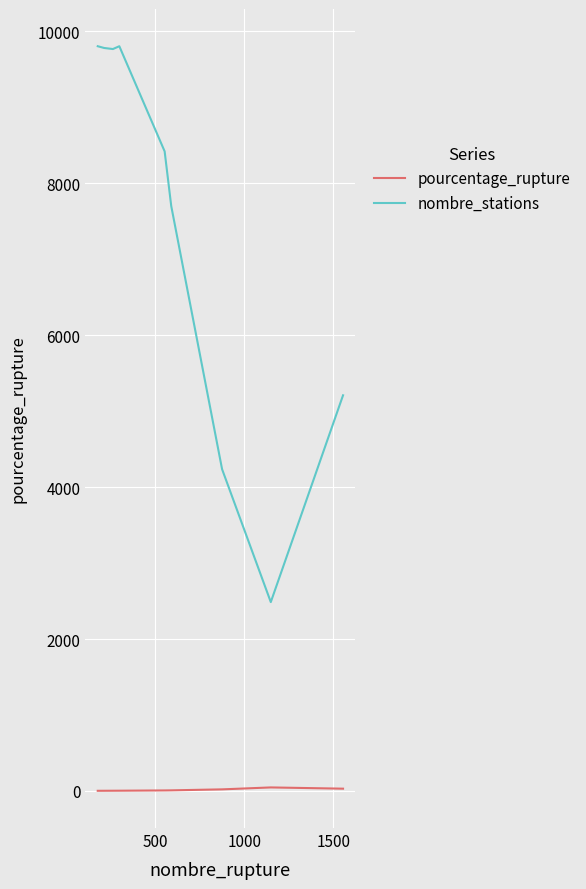

Which series has the largest range (max minus min)?

nombre_stations